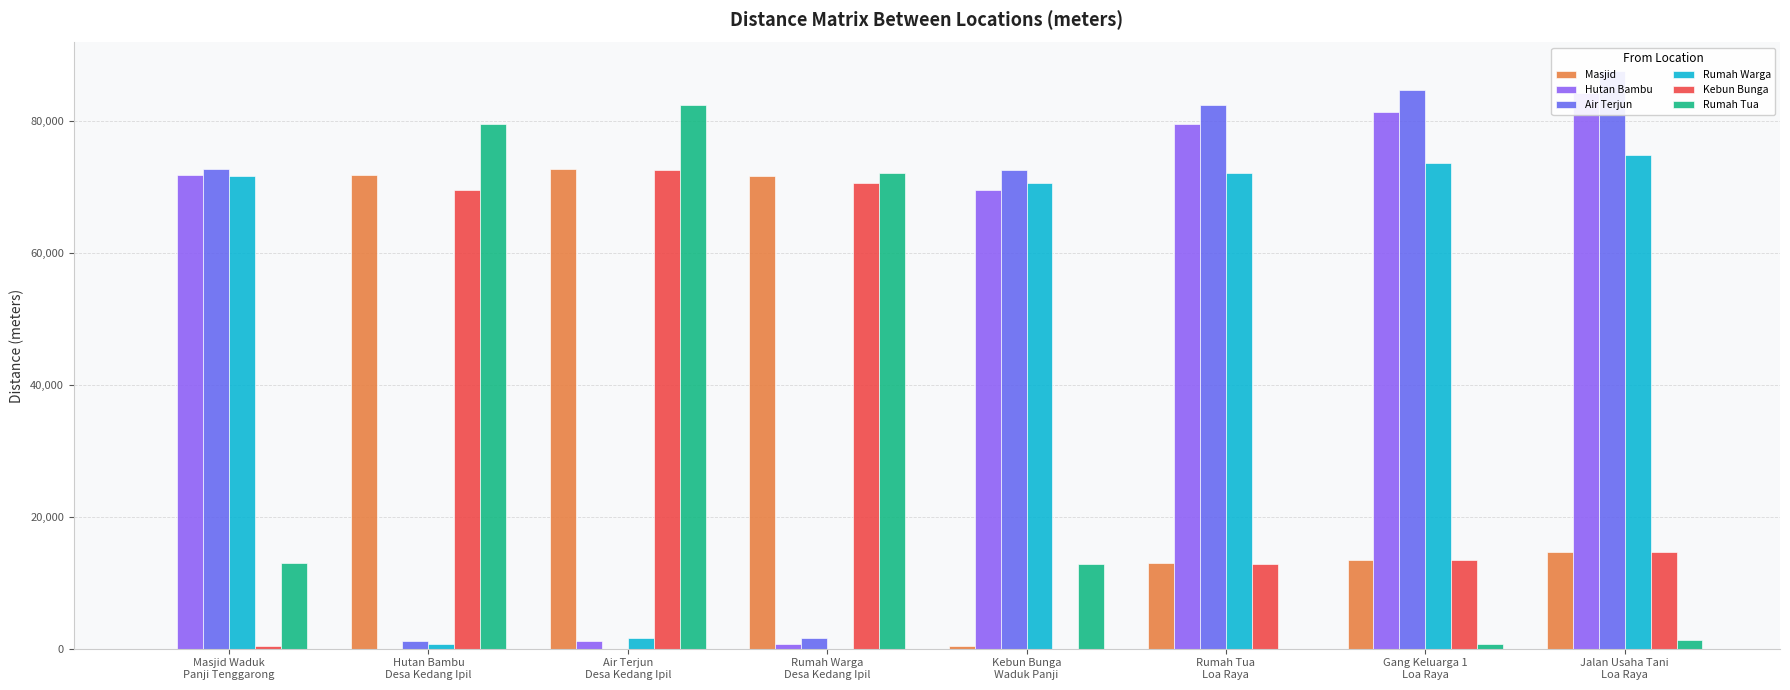

What is the spread (max minus min) of values at Jalan Usaha Tani
Loa Raya?

86335